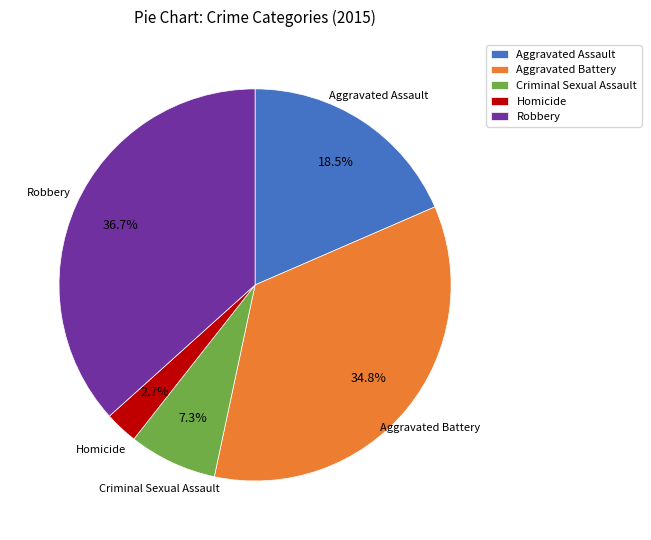

To the nearest percent, what portion does Aggravated Battery represent?

35%